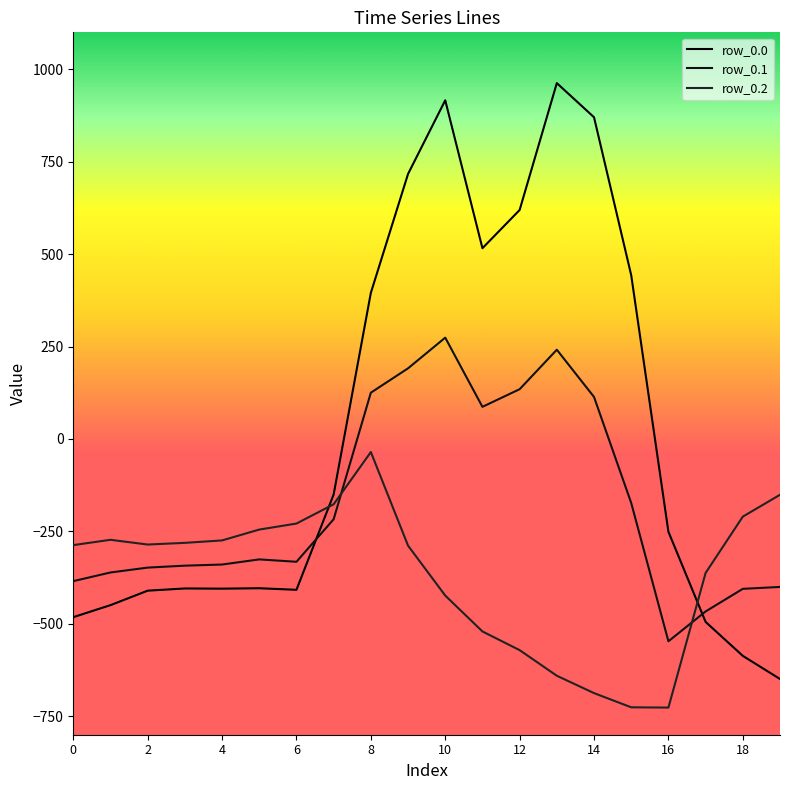

Is this an area chart (filled region under the line)?

No